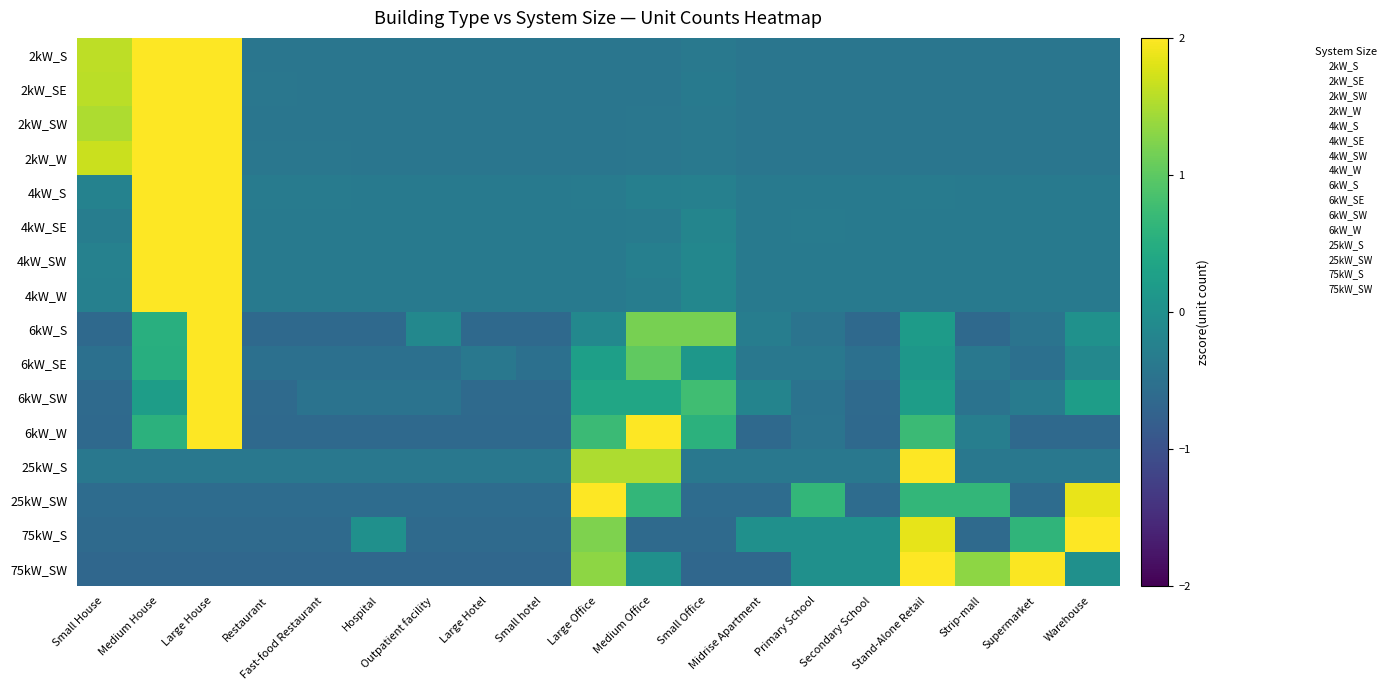

Reading left to right, what are all the values shown in this chart?

2kW_S: Small House=1.6	Medium House=2.5	Large House=2.7	Restaurant=-0.4	Fast-food Restaurant=-0.4	Hospital=-0.4	Outpatient facility=-0.4	Large Hotel=-0.4	Small hotel=-0.4	Large Office=-0.4	Medium Office=-0.4	Small Office=-0.4	Midrise Apartment=-0.4	Primary School=-0.4	Secondary School=-0.4	Stand-Alone Retail=-0.4	Strip-mall=-0.4	Supermarket=-0.4	Warehouse=-0.4
2kW_SE: Small House=1.6	Medium House=2.4	Large House=2.8	Restaurant=-0.4	Fast-food Restaurant=-0.4	Hospital=-0.4	Outpatient facility=-0.4	Large Hotel=-0.4	Small hotel=-0.4	Large Office=-0.4	Medium Office=-0.4	Small Office=-0.4	Midrise Apartment=-0.4	Primary School=-0.4	Secondary School=-0.4	Stand-Alone Retail=-0.4	Strip-mall=-0.4	Supermarket=-0.4	Warehouse=-0.4
2kW_SW: Small House=1.5	Medium House=2.5	Large House=2.7	Restaurant=-0.4	Fast-food Restaurant=-0.4	Hospital=-0.4	Outpatient facility=-0.4	Large Hotel=-0.4	Small hotel=-0.4	Large Office=-0.4	Medium Office=-0.4	Small Office=-0.4	Midrise Apartment=-0.4	Primary School=-0.4	Secondary School=-0.4	Stand-Alone Retail=-0.4	Strip-mall=-0.4	Supermarket=-0.4	Warehouse=-0.4
2kW_W: Small House=1.7	Medium House=2.3	Large House=2.8	Restaurant=-0.4	Fast-food Restaurant=-0.4	Hospital=-0.4	Outpatient facility=-0.4	Large Hotel=-0.4	Small hotel=-0.4	Large Office=-0.4	Medium Office=-0.4	Small Office=-0.4	Midrise Apartment=-0.4	Primary School=-0.4	Secondary School=-0.4	Stand-Alone Retail=-0.4	Strip-mall=-0.4	Supermarket=-0.4	Warehouse=-0.4
4kW_S: Small House=-0.2	Medium House=2.1	Large House=3.6	Restaurant=-0.3	Fast-food Restaurant=-0.3	Hospital=-0.4	Outpatient facility=-0.3	Large Hotel=-0.4	Small hotel=-0.4	Large Office=-0.3	Medium Office=-0.3	Small Office=-0.3	Midrise Apartment=-0.4	Primary School=-0.4	Secondary School=-0.4	Stand-Alone Retail=-0.3	Strip-mall=-0.4	Supermarket=-0.4	Warehouse=-0.3
4kW_SE: Small House=-0.3	Medium House=2.3	Large House=3.5	Restaurant=-0.4	Fast-food Restaurant=-0.4	Hospital=-0.4	Outpatient facility=-0.4	Large Hotel=-0.4	Small hotel=-0.4	Large Office=-0.4	Medium Office=-0.3	Small Office=-0.2	Midrise Apartment=-0.4	Primary School=-0.3	Secondary School=-0.4	Stand-Alone Retail=-0.4	Strip-mall=-0.4	Supermarket=-0.4	Warehouse=-0.4
4kW_SW: Small House=-0.2	Medium House=2.5	Large House=3.3	Restaurant=-0.4	Fast-food Restaurant=-0.4	Hospital=-0.4	Outpatient facility=-0.4	Large Hotel=-0.4	Small hotel=-0.4	Large Office=-0.4	Medium Office=-0.3	Small Office=-0.2	Midrise Apartment=-0.4	Primary School=-0.4	Secondary School=-0.4	Stand-Alone Retail=-0.4	Strip-mall=-0.4	Supermarket=-0.4	Warehouse=-0.3
4kW_W: Small House=-0.3	Medium House=2.1	Large House=3.5	Restaurant=-0.4	Fast-food Restaurant=-0.3	Hospital=-0.4	Outpatient facility=-0.3	Large Hotel=-0.4	Small hotel=-0.4	Large Office=-0.3	Medium Office=-0.3	Small Office=-0.2	Midrise Apartment=-0.3	Primary School=-0.4	Secondary School=-0.4	Stand-Alone Retail=-0.4	Strip-mall=-0.4	Supermarket=-0.4	Warehouse=-0.4
6kW_S: Small House=-0.6	Medium House=0.5	Large House=3.5	Restaurant=-0.6	Fast-food Restaurant=-0.6	Hospital=-0.6	Outpatient facility=-0.1	Large Hotel=-0.6	Small hotel=-0.6	Large Office=-0.1	Medium Office=1.2	Small Office=1.2	Midrise Apartment=-0.3	Primary School=-0.5	Secondary School=-0.6	Stand-Alone Retail=0.2	Strip-mall=-0.6	Supermarket=-0.5	Warehouse=0.0
6kW_SE: Small House=-0.5	Medium House=0.5	Large House=3.8	Restaurant=-0.5	Fast-food Restaurant=-0.5	Hospital=-0.5	Outpatient facility=-0.5	Large Hotel=-0.4	Small hotel=-0.5	Large Office=0.3	Medium Office=1.0	Small Office=0.1	Midrise Apartment=-0.4	Primary School=-0.4	Secondary School=-0.5	Stand-Alone Retail=0.1	Strip-mall=-0.4	Supermarket=-0.5	Warehouse=-0.1
6kW_SW: Small House=-0.6	Medium House=0.2	Large House=3.8	Restaurant=-0.6	Fast-food Restaurant=-0.5	Hospital=-0.5	Outpatient facility=-0.5	Large Hotel=-0.6	Small hotel=-0.6	Large Office=0.4	Medium Office=0.4	Small Office=0.8	Midrise Apartment=-0.2	Primary School=-0.5	Secondary School=-0.6	Stand-Alone Retail=0.2	Strip-mall=-0.5	Supermarket=-0.3	Warehouse=0.2
6kW_W: Small House=-0.6	Medium House=0.6	Large House=2.4	Restaurant=-0.6	Fast-food Restaurant=-0.6	Hospital=-0.6	Outpatient facility=-0.6	Large Hotel=-0.6	Small hotel=-0.6	Large Office=0.7	Medium Office=2.6	Small Office=0.6	Midrise Apartment=-0.6	Primary School=-0.5	Secondary School=-0.6	Stand-Alone Retail=0.7	Strip-mall=-0.3	Supermarket=-0.6	Warehouse=-0.6
25kW_S: Small House=-0.4	Medium House=-0.4	Large House=-0.4	Restaurant=-0.4	Fast-food Restaurant=-0.4	Hospital=-0.4	Outpatient facility=-0.4	Large Hotel=-0.4	Small hotel=-0.4	Large Office=1.5	Medium Office=1.5	Small Office=-0.4	Midrise Apartment=-0.4	Primary School=-0.4	Secondary School=-0.4	Stand-Alone Retail=3.4	Strip-mall=-0.4	Supermarket=-0.4	Warehouse=-0.4
25kW_SW: Small House=-0.6	Medium House=-0.6	Large House=-0.6	Restaurant=-0.6	Fast-food Restaurant=-0.6	Hospital=-0.6	Outpatient facility=-0.6	Large Hotel=-0.6	Small hotel=-0.6	Large Office=3.1	Medium Office=0.6	Small Office=-0.6	Midrise Apartment=-0.6	Primary School=0.6	Secondary School=-0.6	Stand-Alone Retail=0.6	Strip-mall=0.6	Supermarket=-0.6	Warehouse=1.9
75kW_S: Small House=-0.6	Medium House=-0.6	Large House=-0.6	Restaurant=-0.6	Fast-food Restaurant=-0.6	Hospital=0.0	Outpatient facility=-0.6	Large Hotel=-0.6	Small hotel=-0.6	Large Office=1.2	Medium Office=-0.6	Small Office=-0.6	Midrise Apartment=0.0	Primary School=0.0	Secondary School=0.0	Stand-Alone Retail=1.8	Strip-mall=-0.6	Supermarket=0.6	Warehouse=3.1
75kW_SW: Small House=-0.7	Medium House=-0.7	Large House=-0.7	Restaurant=-0.7	Fast-food Restaurant=-0.7	Hospital=-0.7	Outpatient facility=-0.7	Large Hotel=-0.7	Small hotel=-0.7	Large Office=1.3	Medium Office=0.0	Small Office=-0.7	Midrise Apartment=-0.7	Primary School=0.0	Secondary School=0.0	Stand-Alone Retail=2.6	Strip-mall=1.3	Supermarket=2.0	Warehouse=0.0